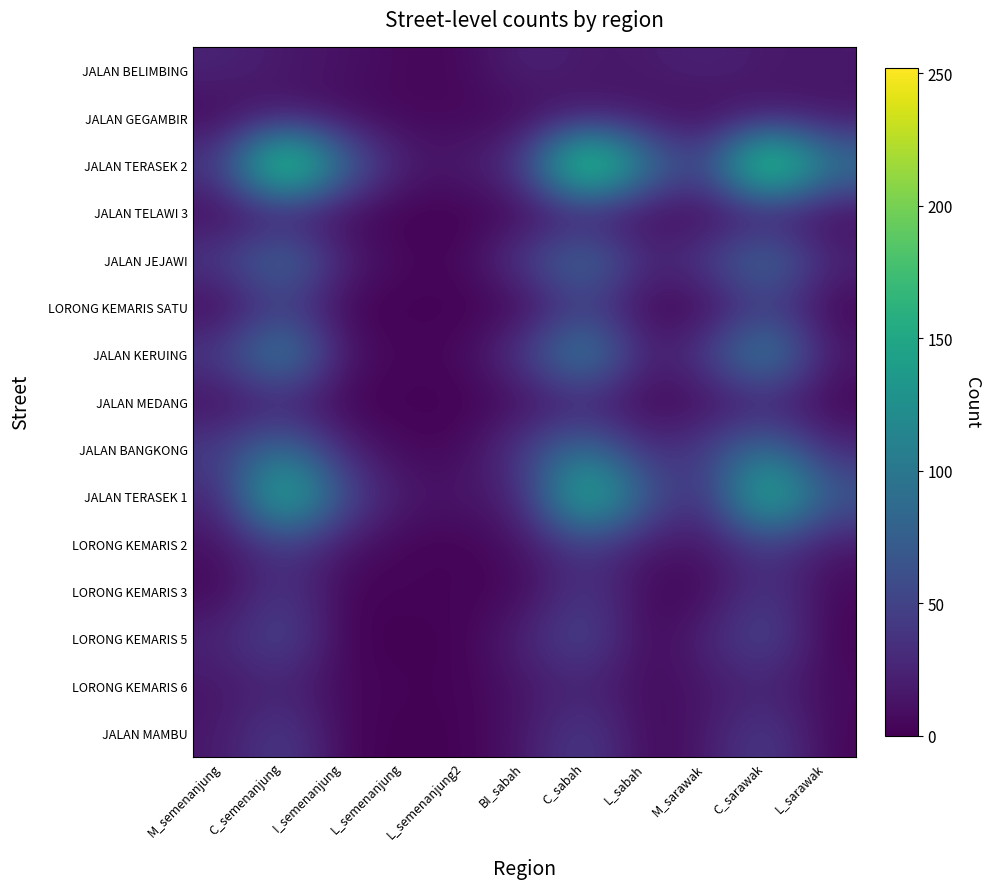

List the series in order of their peak value, lowest first.

JALAN TELAWI 3, JALAN GEGAMBIR, JALAN MEDANG, LORONG KEMARIS 6, JALAN BELIMBING, LORONG KEMARIS 2, LORONG KEMARIS 3, LORONG KEMARIS SATU, JALAN MAMBU, LORONG KEMARIS 5, JALAN BANGKONG, JALAN JEJAWI, JALAN KERUING, JALAN TERASEK 1, JALAN TERASEK 2